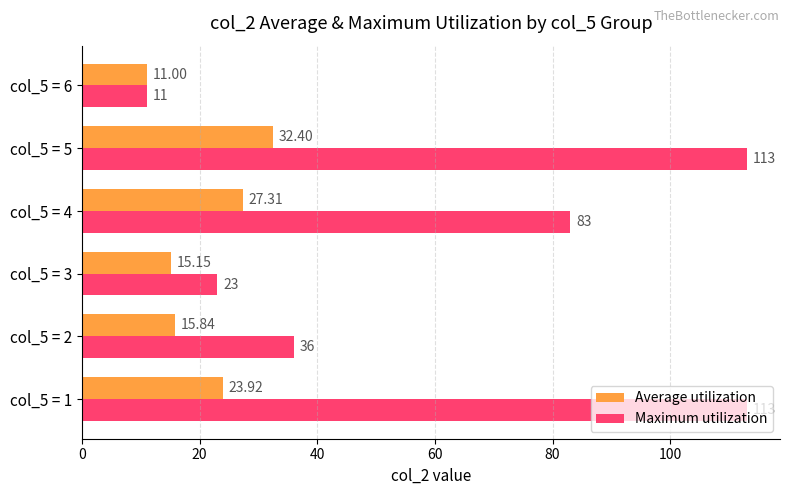

What is the average value of the Maximum utilization series?

63.2